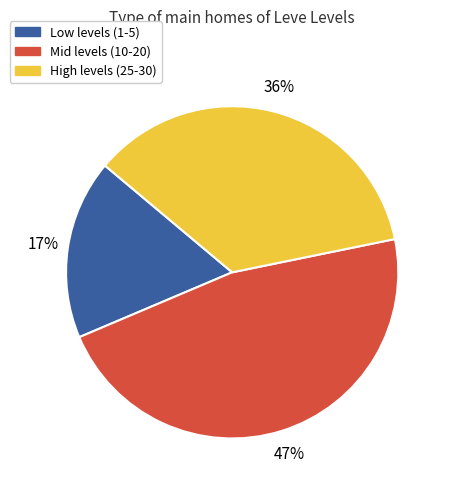

Count the number of slices in the pie.

3